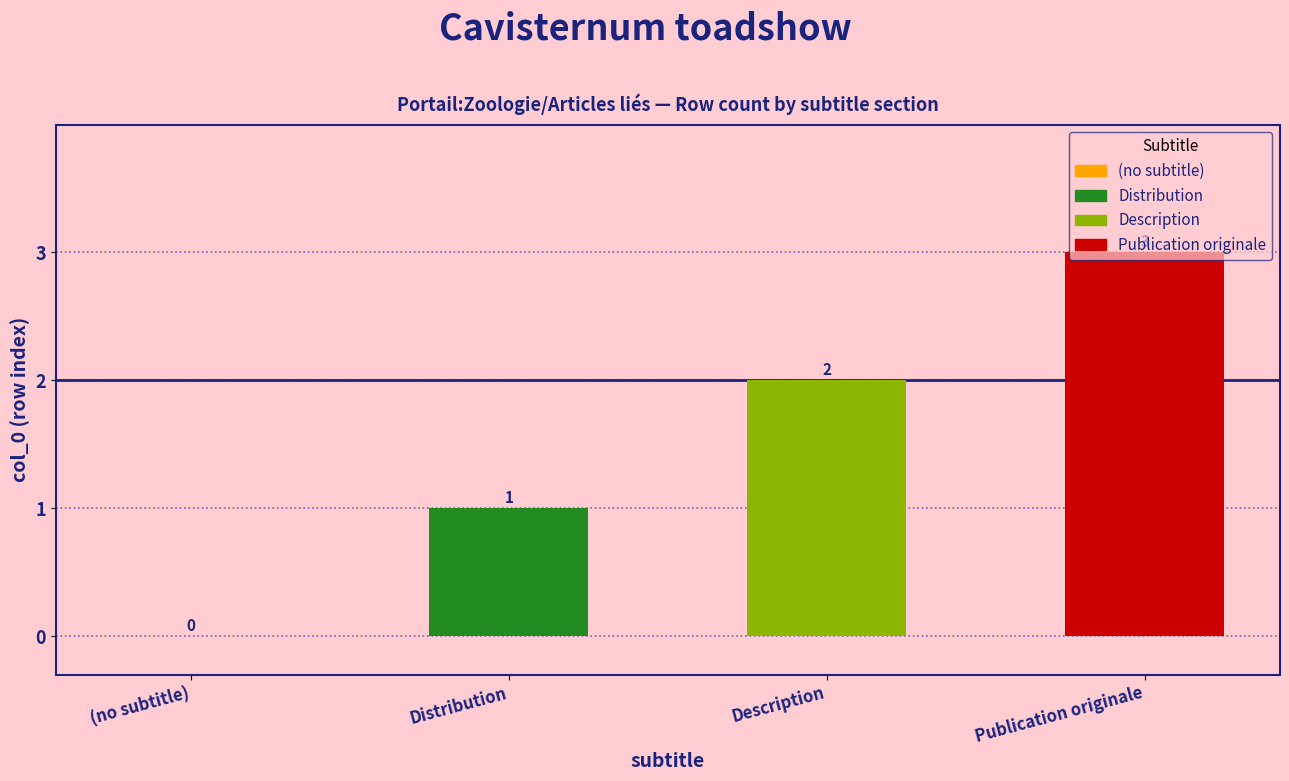

What is the sum of all values?

6